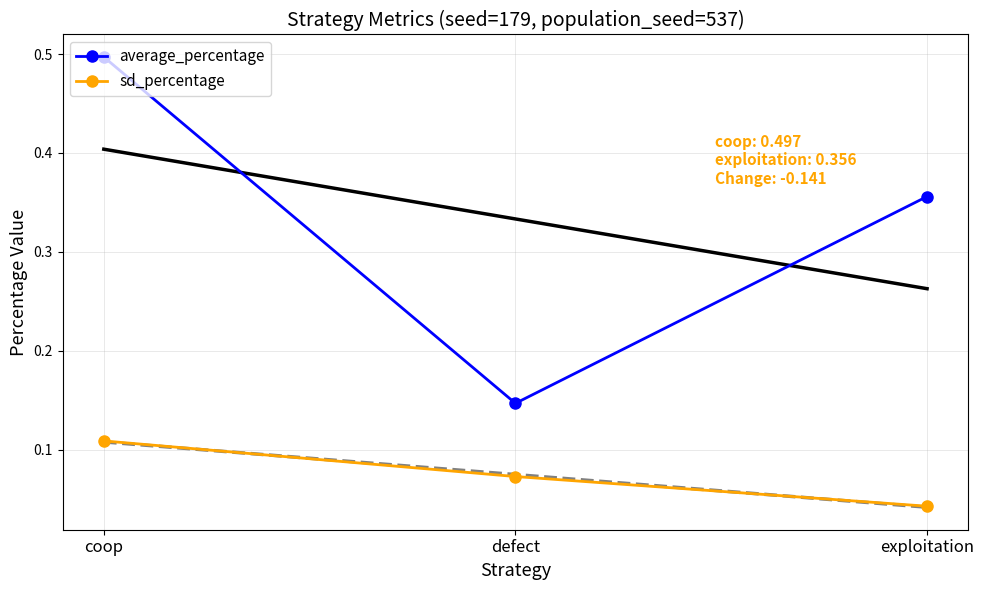

How many lines are shown in the chart?

2